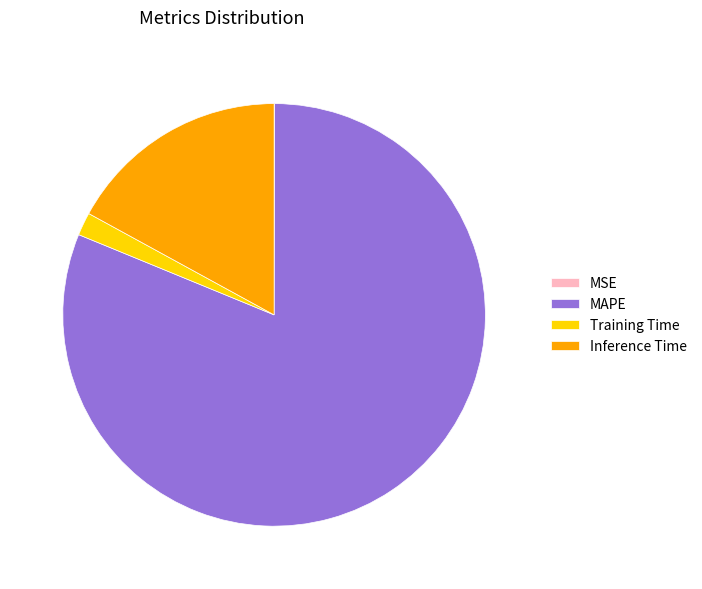

Do Training Time and MAPE together represent more than half of the pie?

Yes